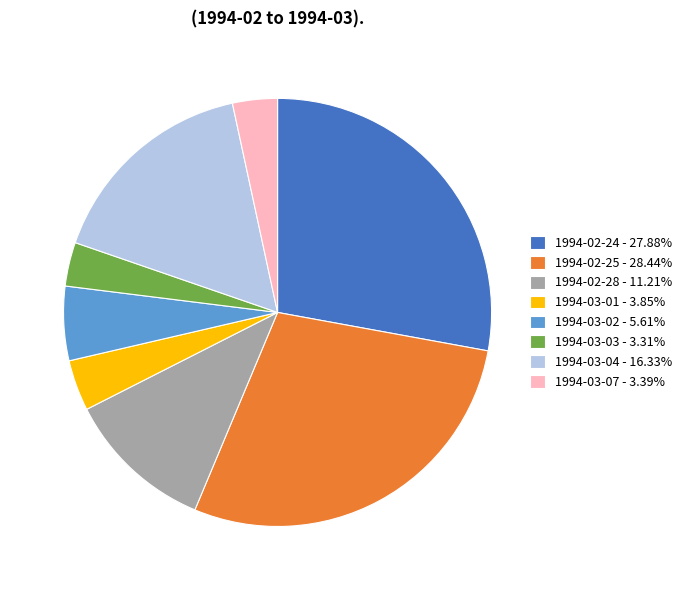

What is the ratio of the value at 1994-02-28 - 11.21% to the value at 1994-02-25 - 28.44%?

0.4